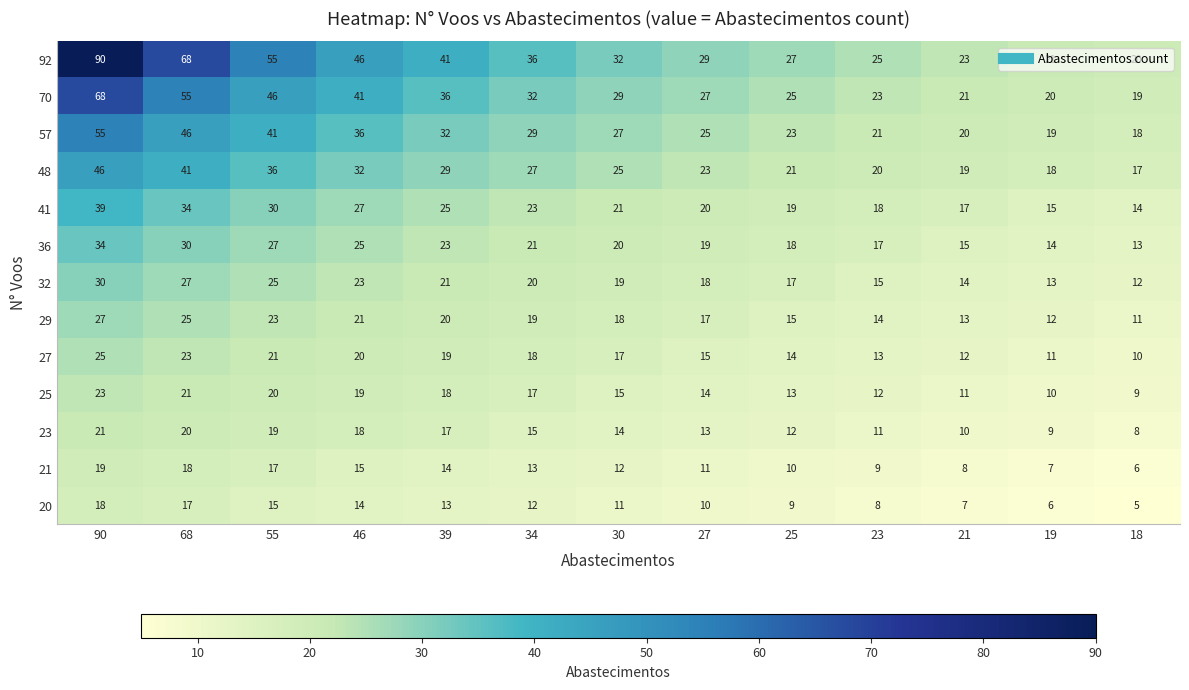

Is it true that 20 equals 8 at 23?

True